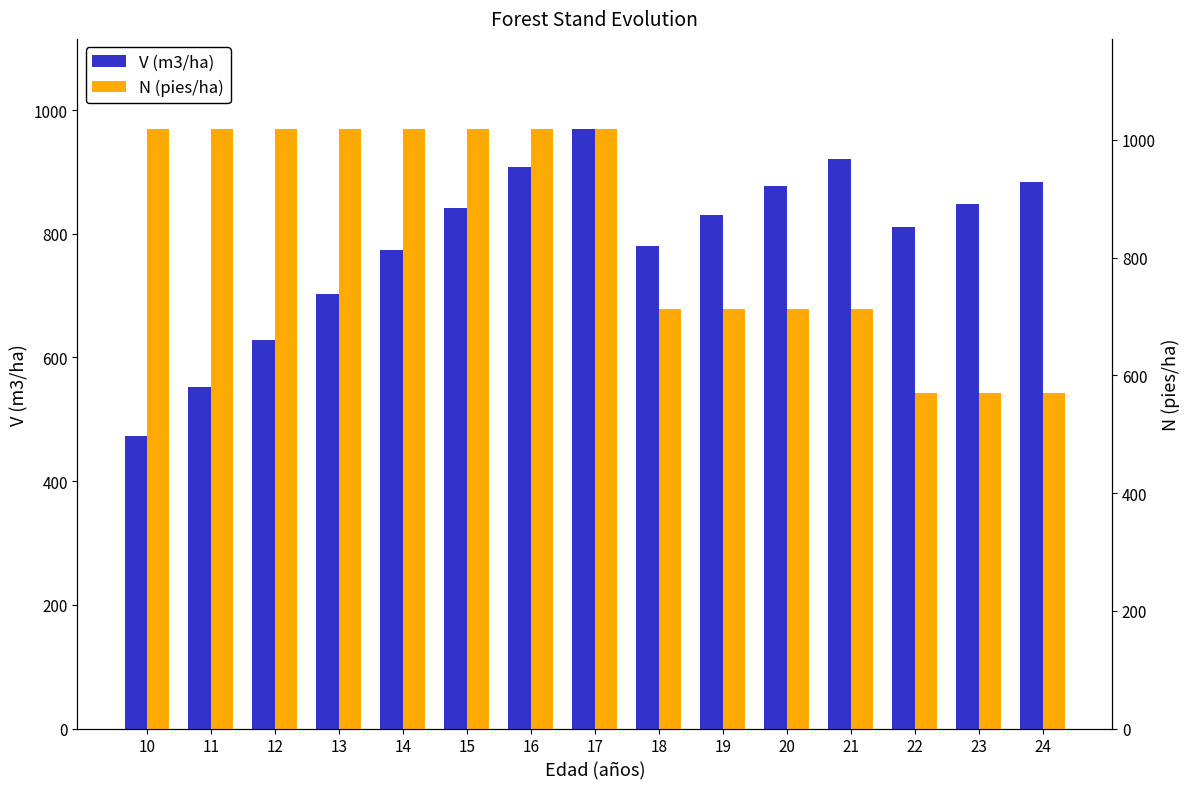

Are the bars horizontal?

No